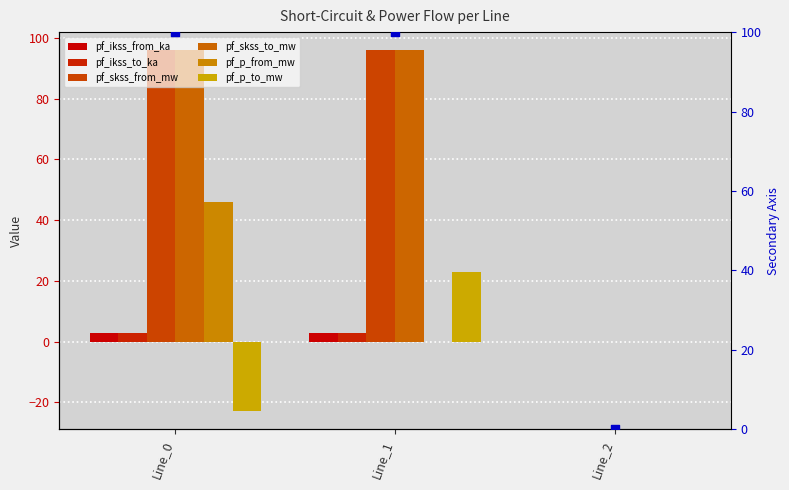

Which series has the largest total across all categories?

pf_skss_from_mw